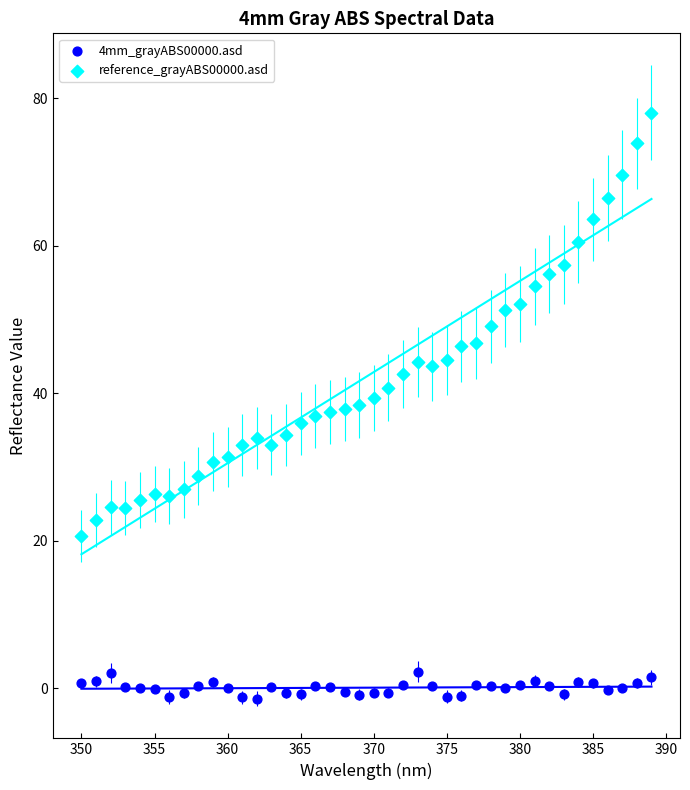

Which series reaches the maximum Y coordinate?

reference_grayABS00000.asd